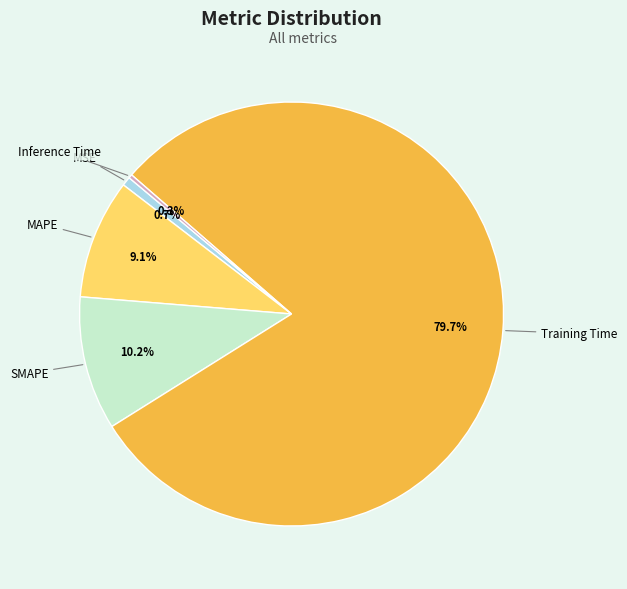

To the nearest percent, what is the difference between the largest and smallest slice percentages?

79%